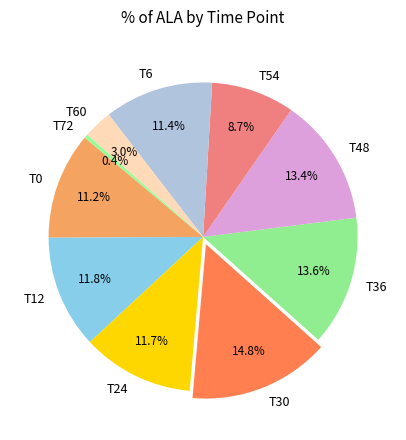

To the nearest percent, what percentage of the pie is T24?

12%